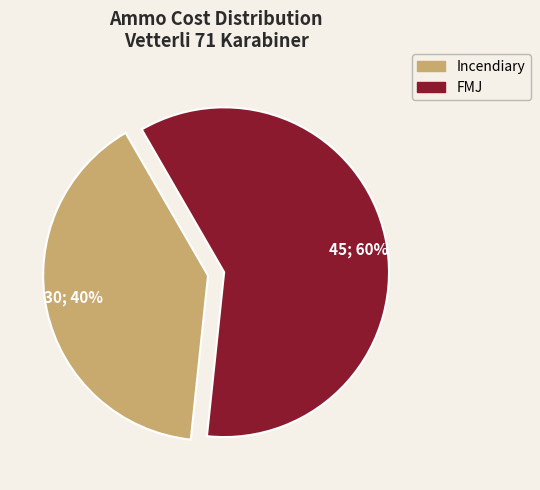

Which slice is the largest?

FMJ